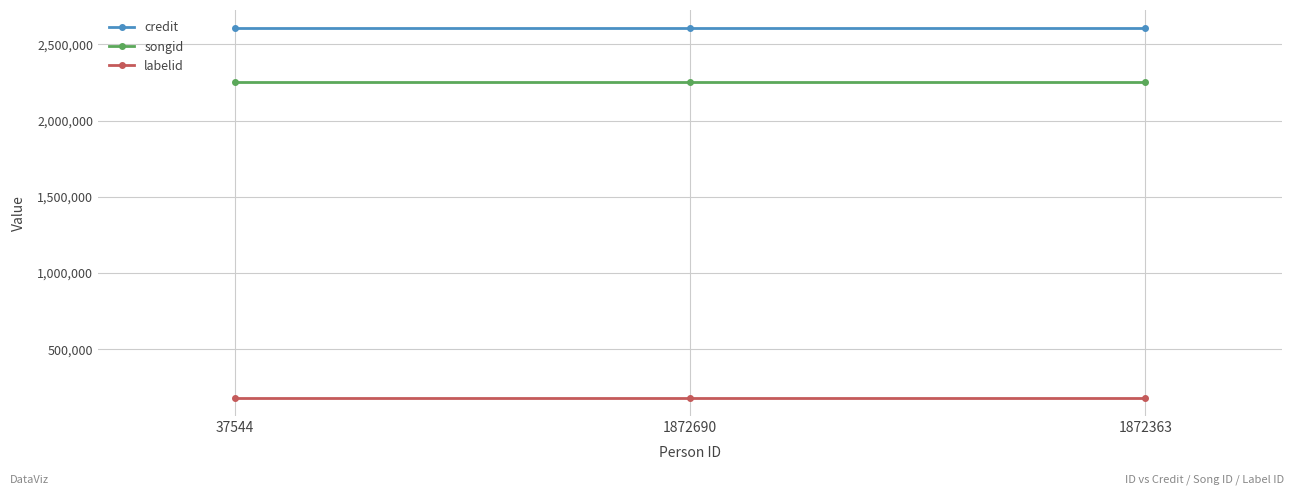

What is the sum of all songid values?

6758232